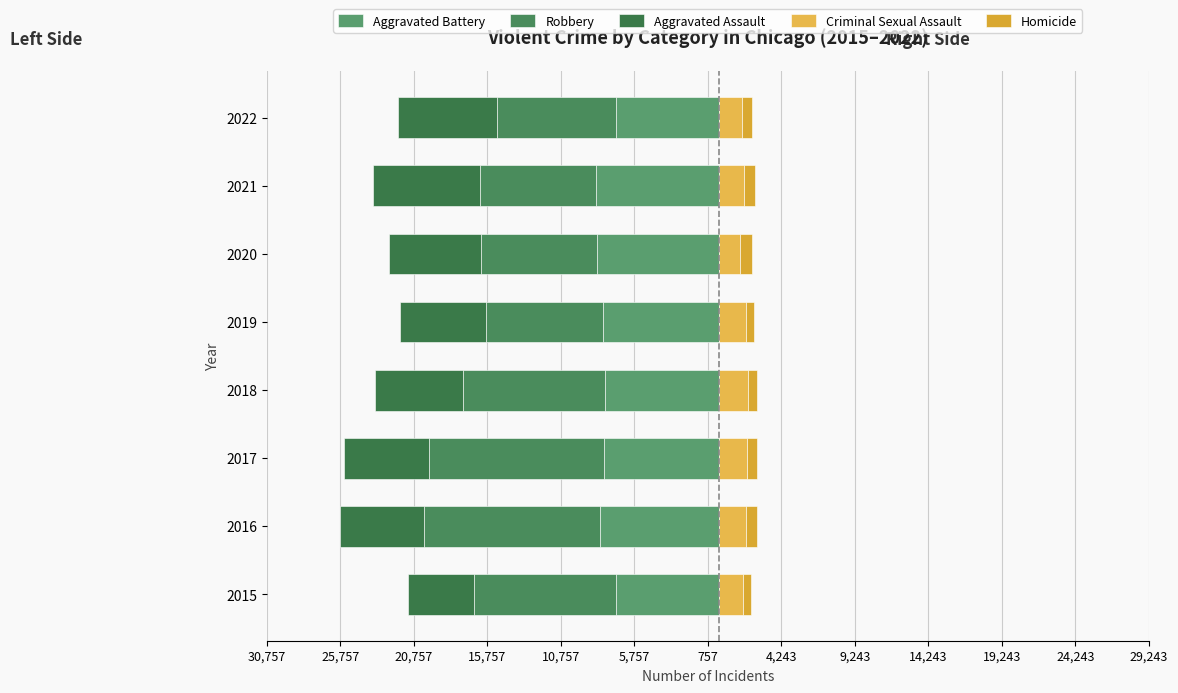

What is the smallest value displayed?

-11960